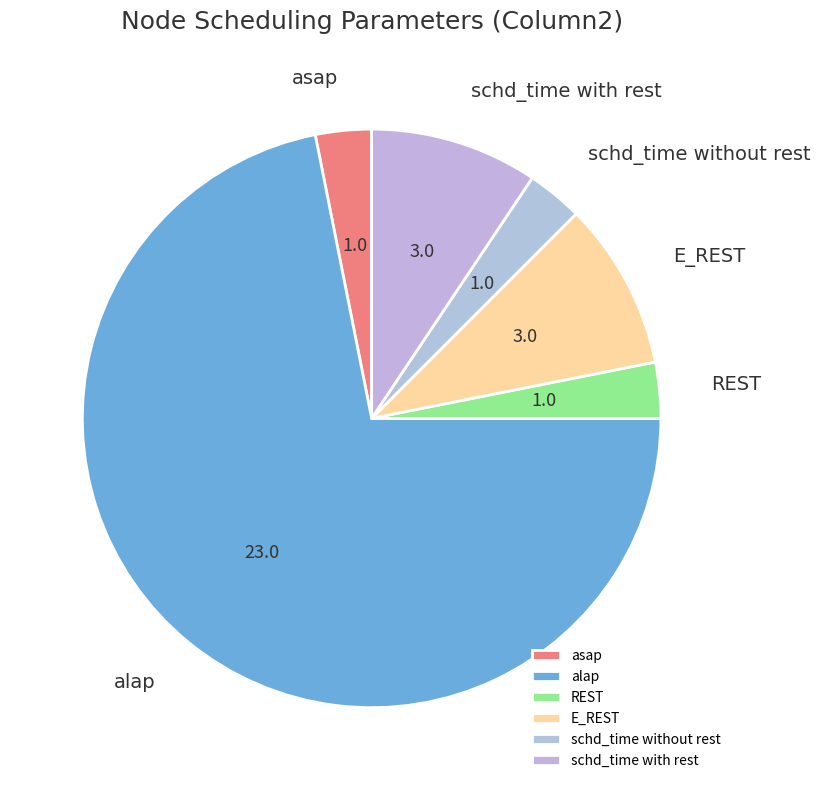

How many segments does this pie chart have?

6